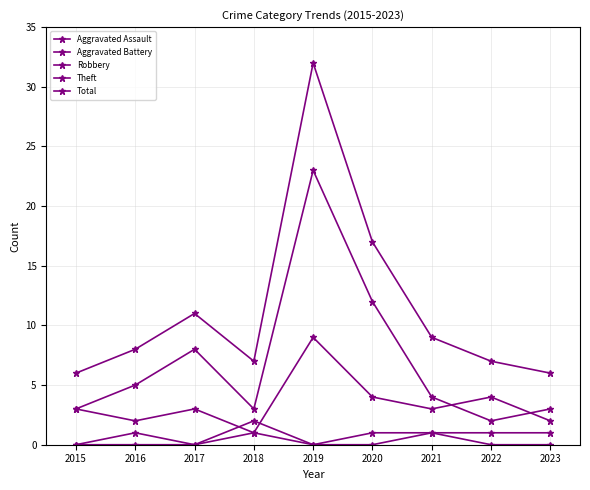

How many data points does each series have?

9